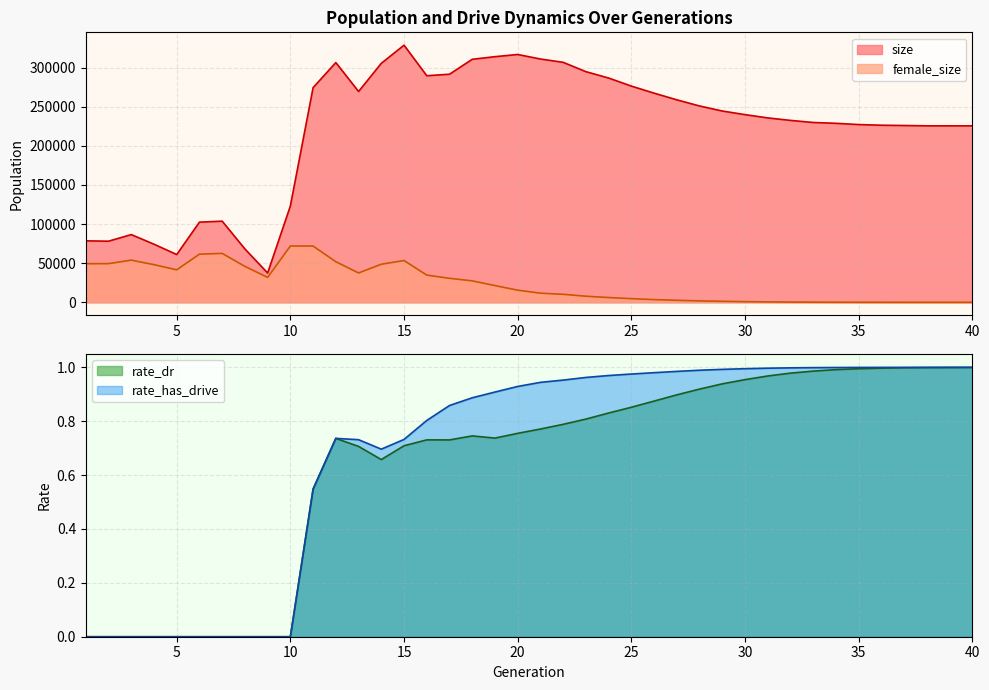

What is the difference between the maximum and second lowest values in the rate_has_drive series?

1.0